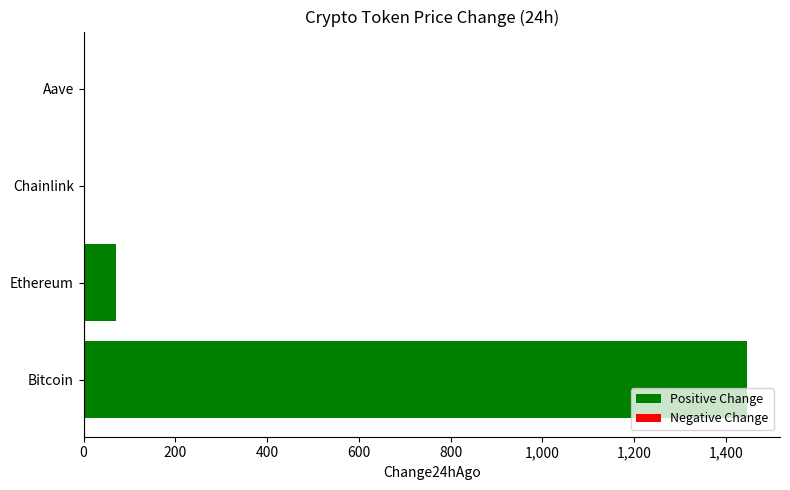

How many distinct data groups are displayed?

1